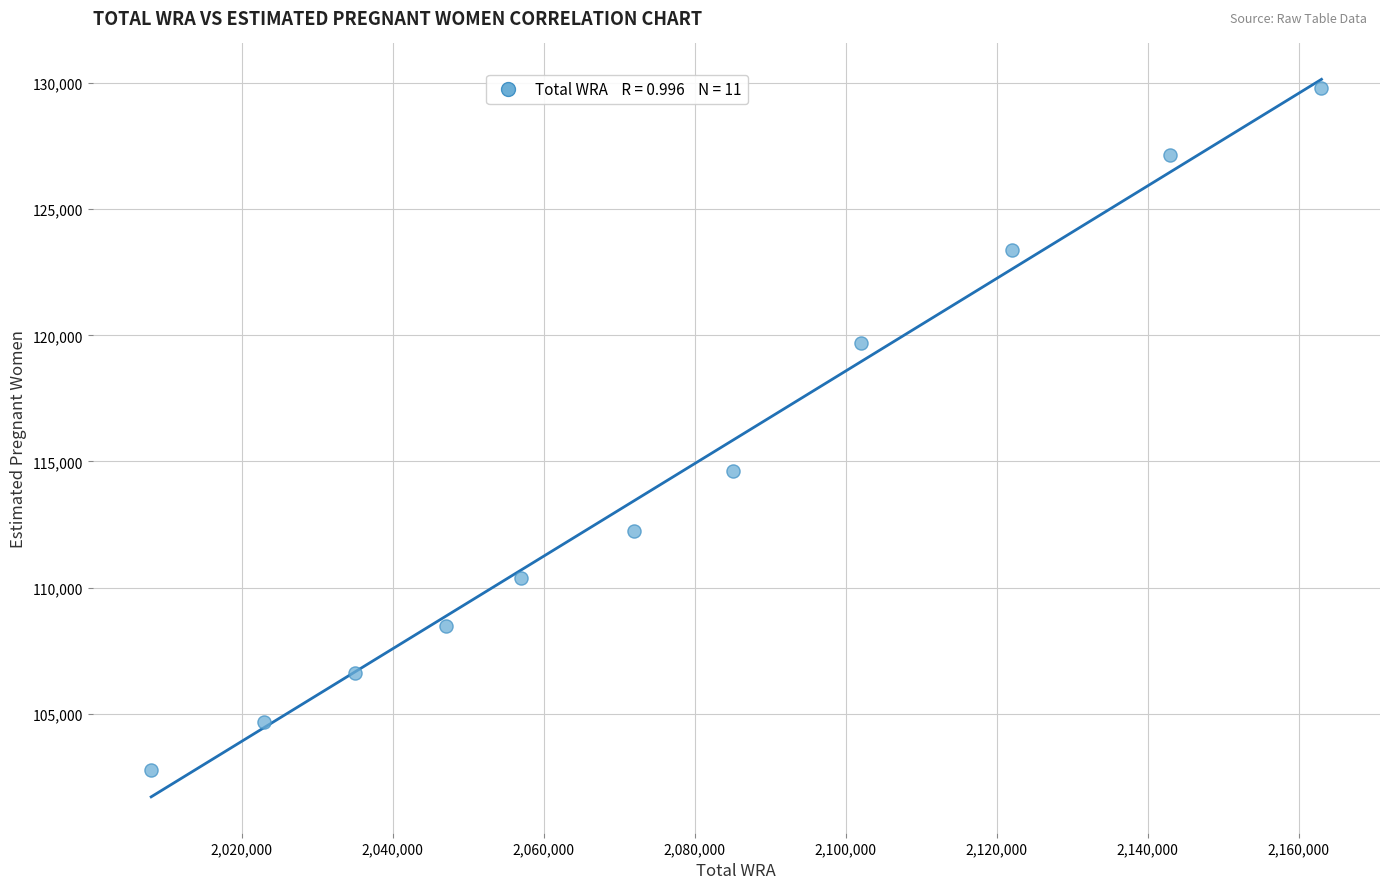

What is the range of X values (max minus min)?

155000.0